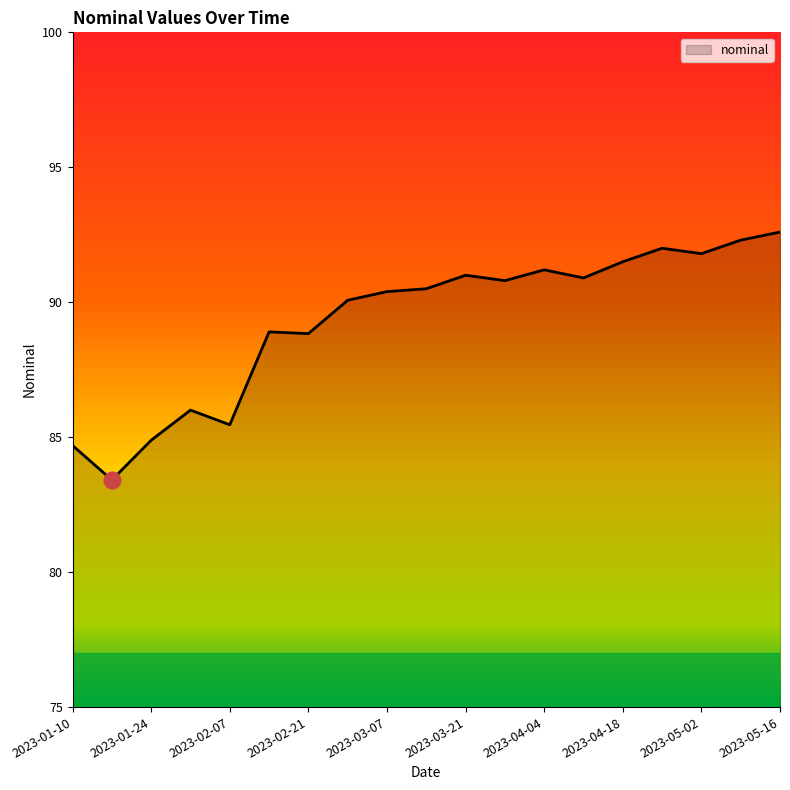

What is the greatest value displayed?

92.6